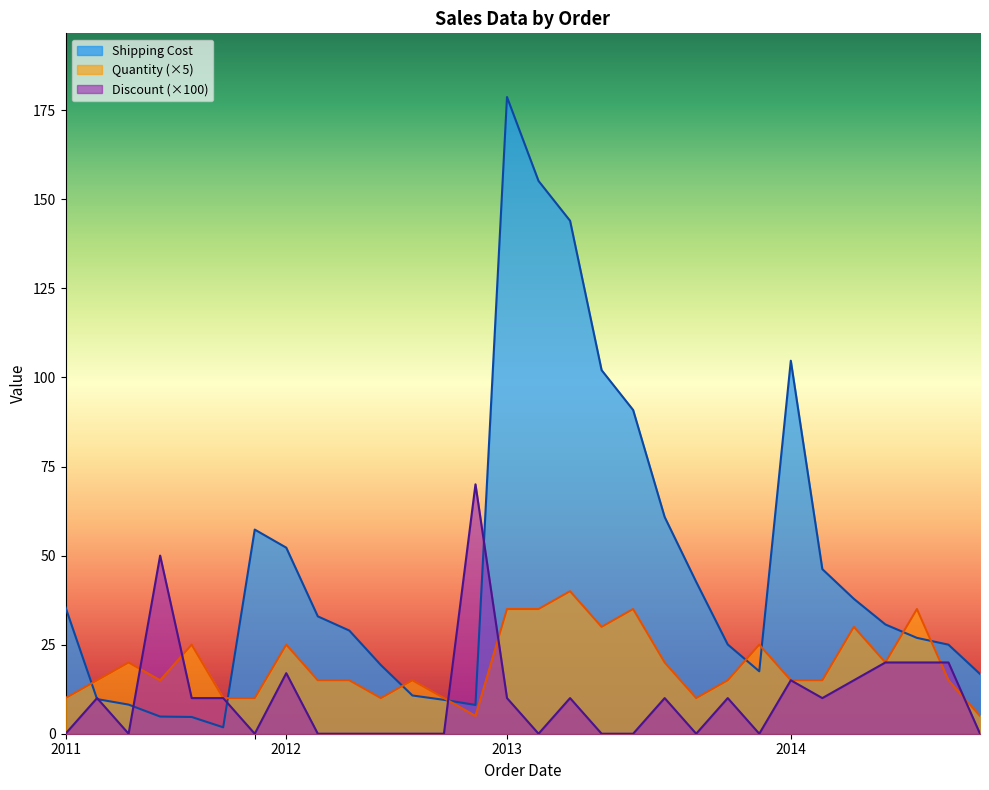

The Discount (×100) series shows 27.0 at 2014. True or false?

False